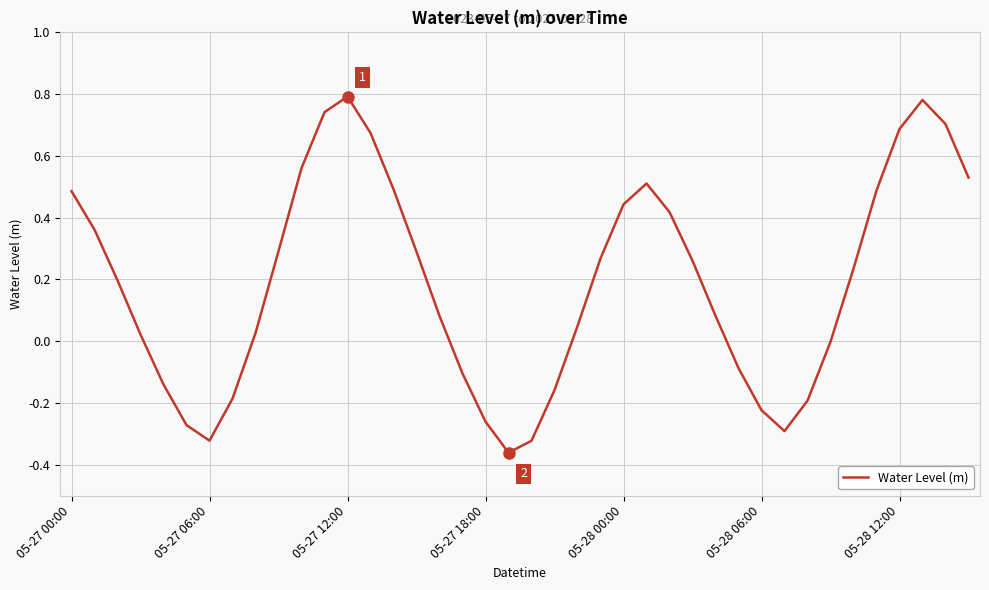

What is the difference between the maximum and minimum values?

1.2